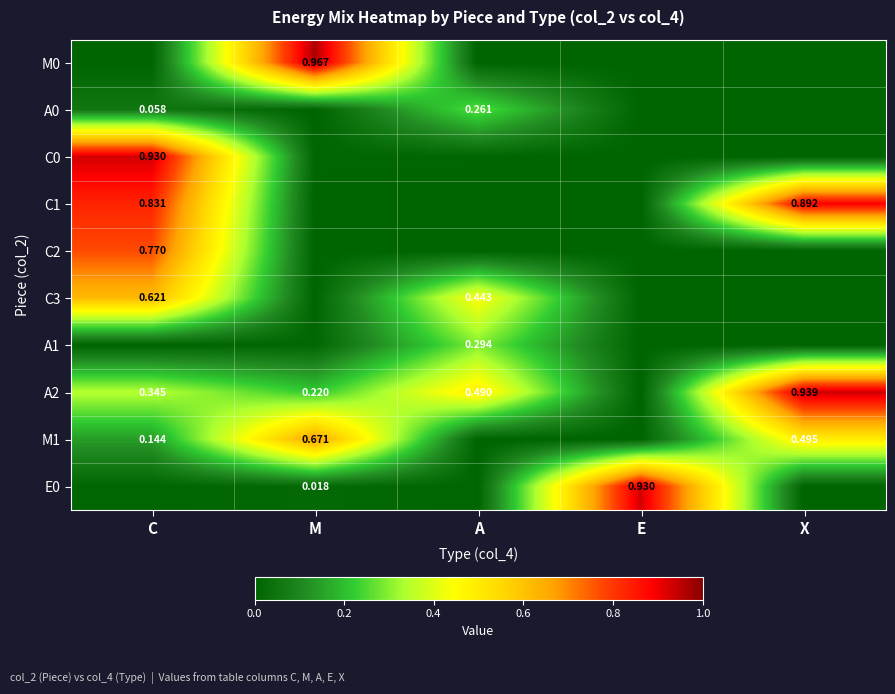

Rank the series by their maximum value, from highest to lowest.

M0, A2, E0, C0, C1, C2, M1, C3, A1, A0